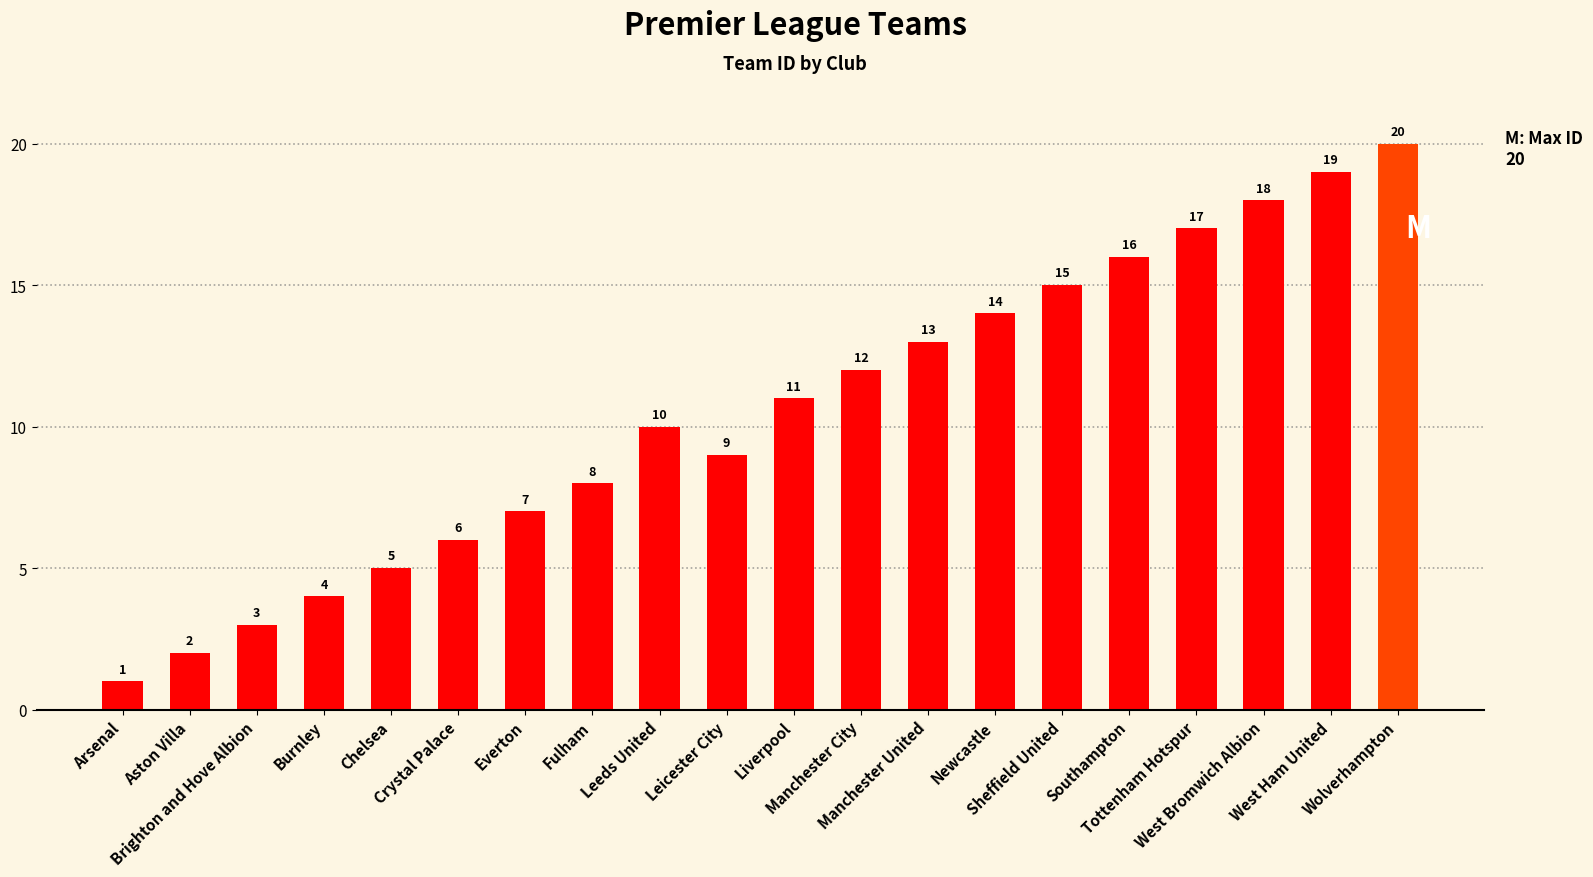

What is the label of the 8th bar from the left?

Fulham